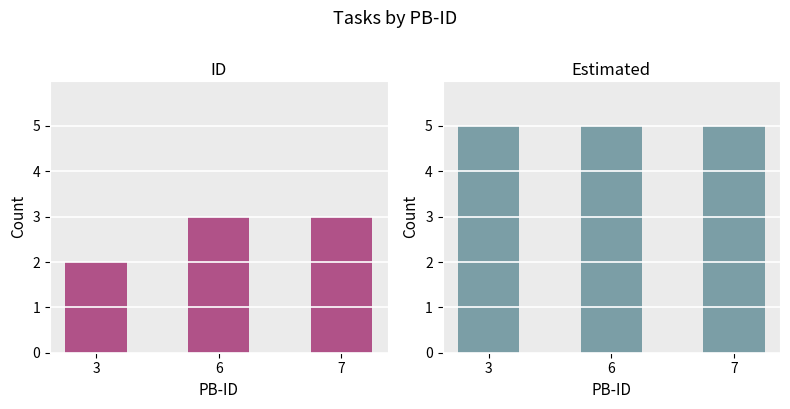

At which category does the chart reach its minimum across all series?

3